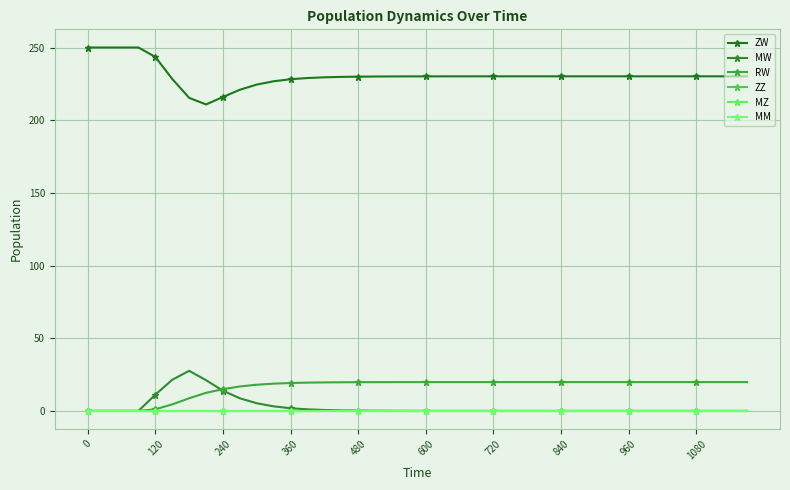

Is this an area chart (filled region under the line)?

No